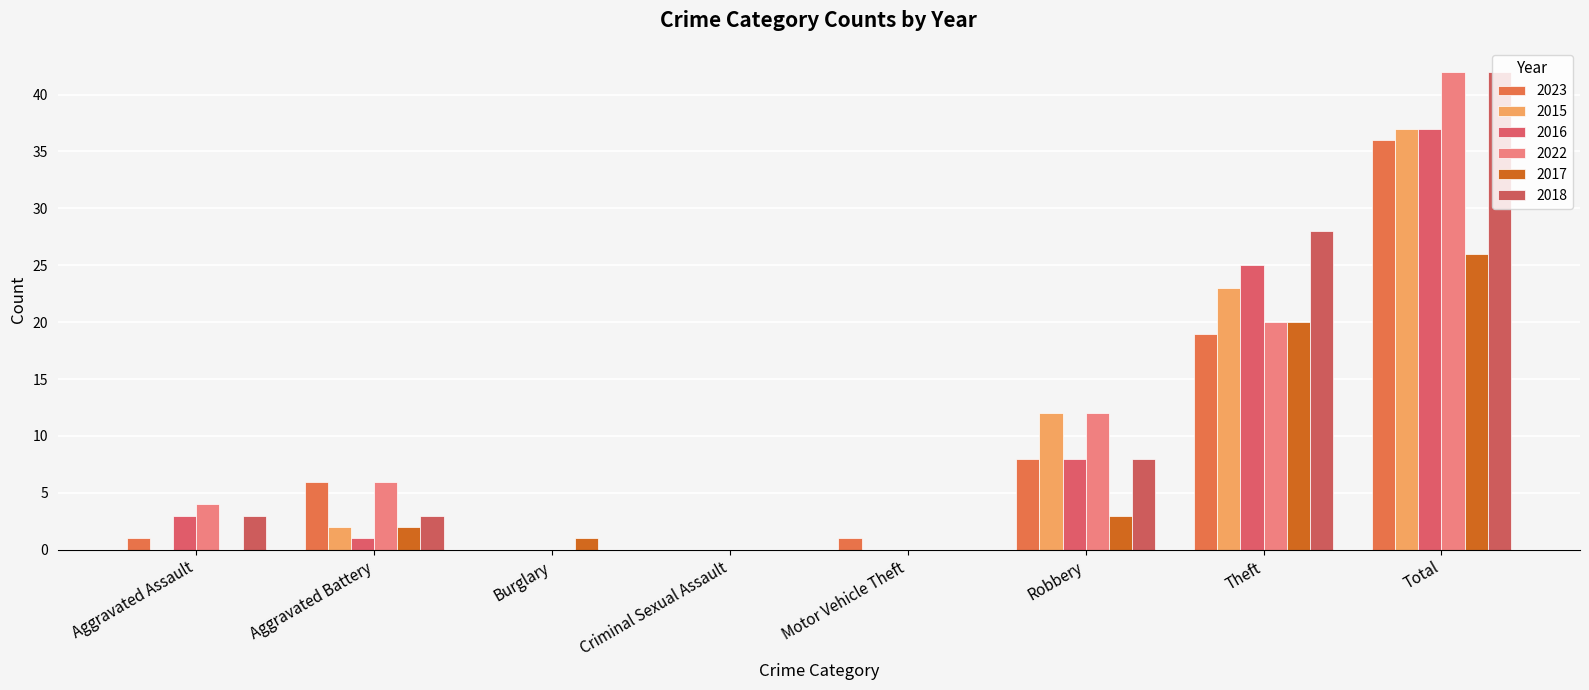

Count the number of categories in the chart.

8